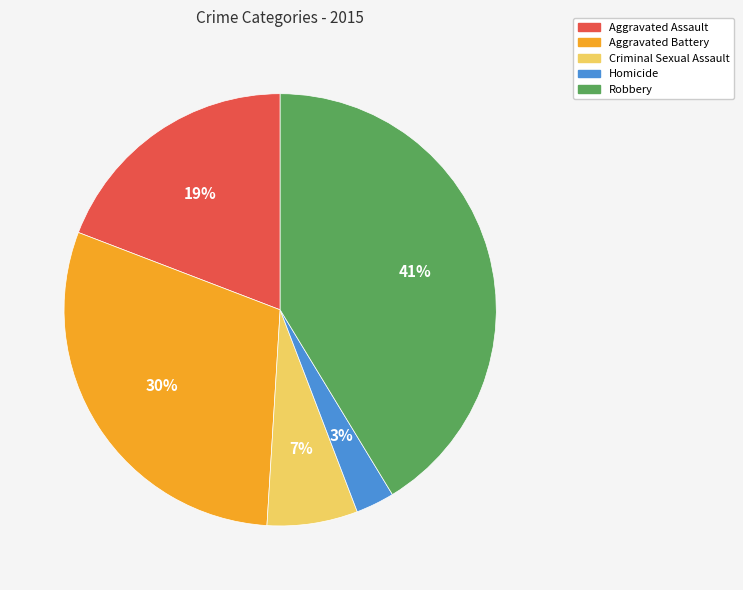

How many segments does this pie chart have?

5